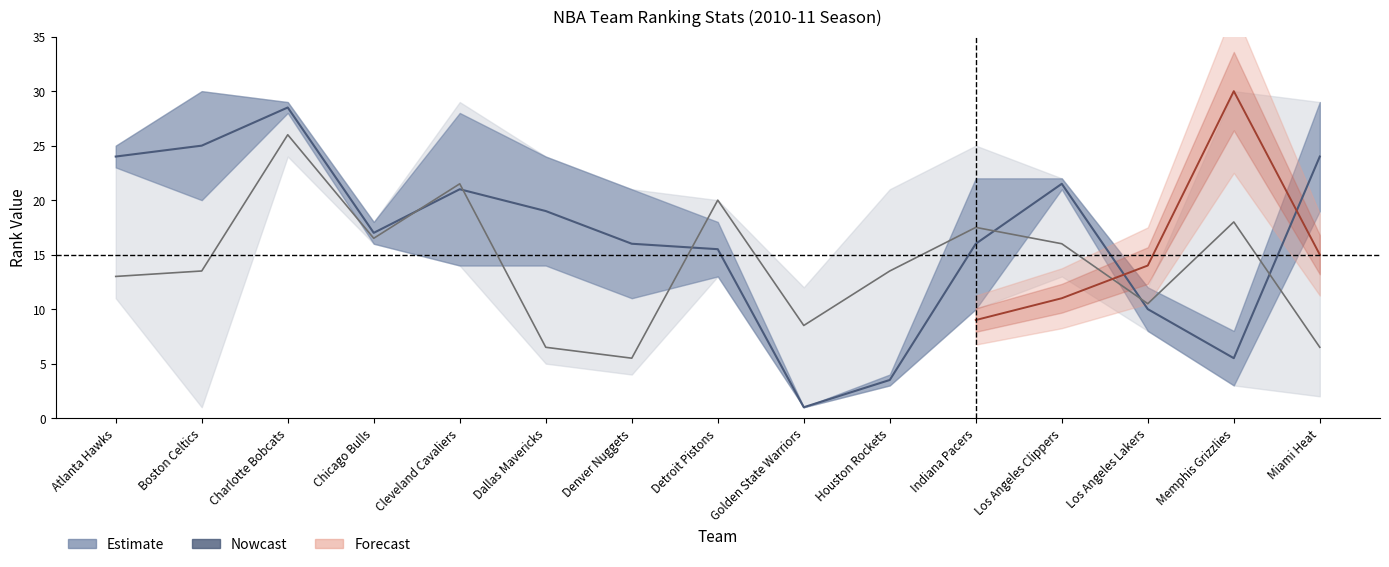

What is the average value of the FG3M_RANK series?

15